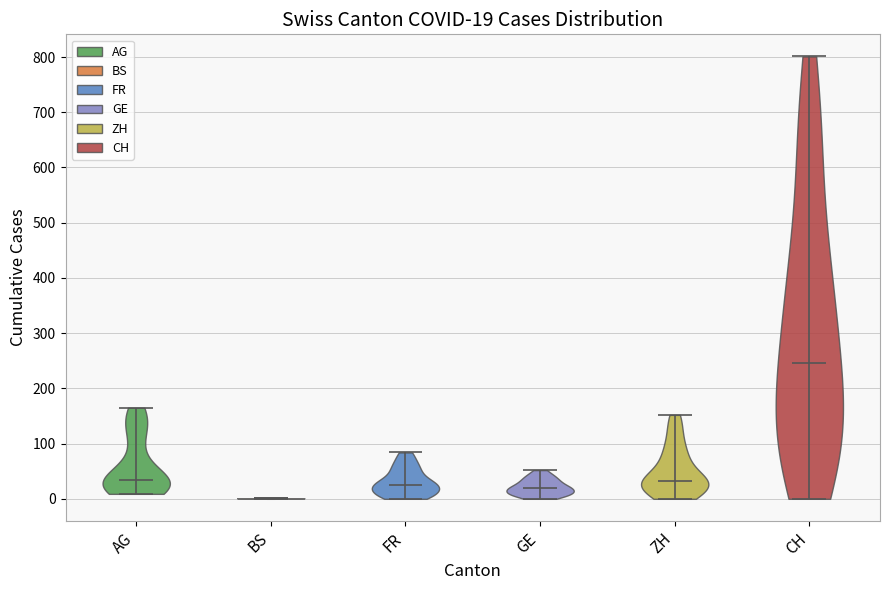

Which violin has the lowest median line?

BS